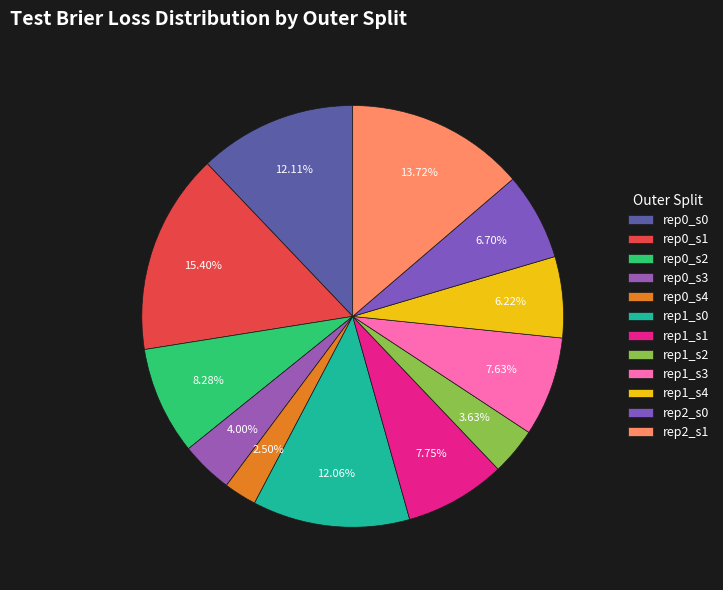

Does any single category account for the majority?

No